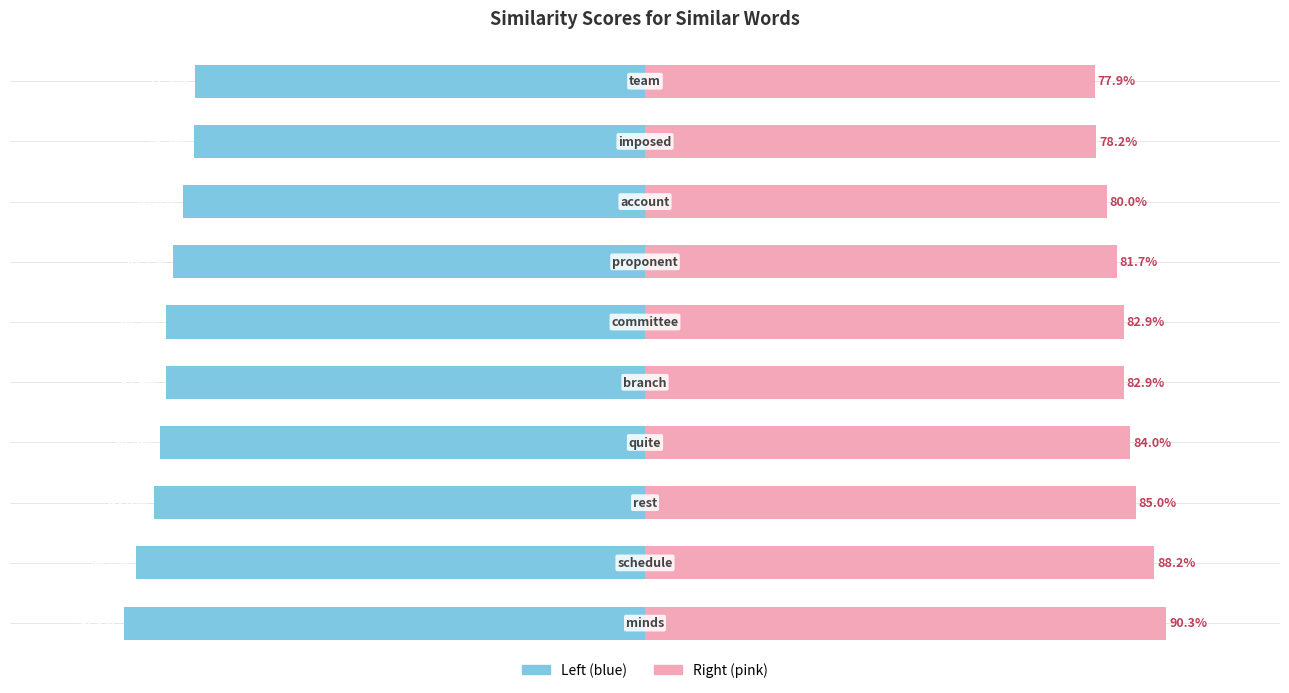

Are the bars horizontal?

Yes